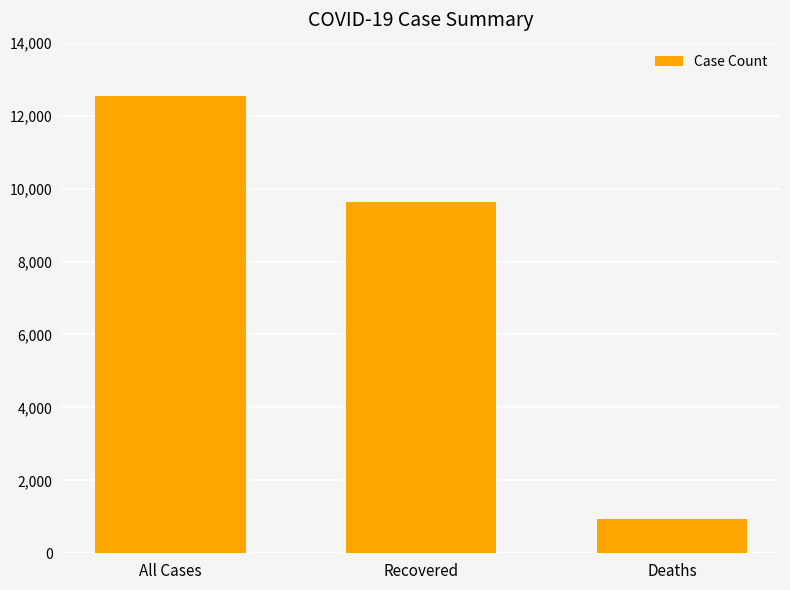

What is the sum of the values at All Cases and Deaths?

13466